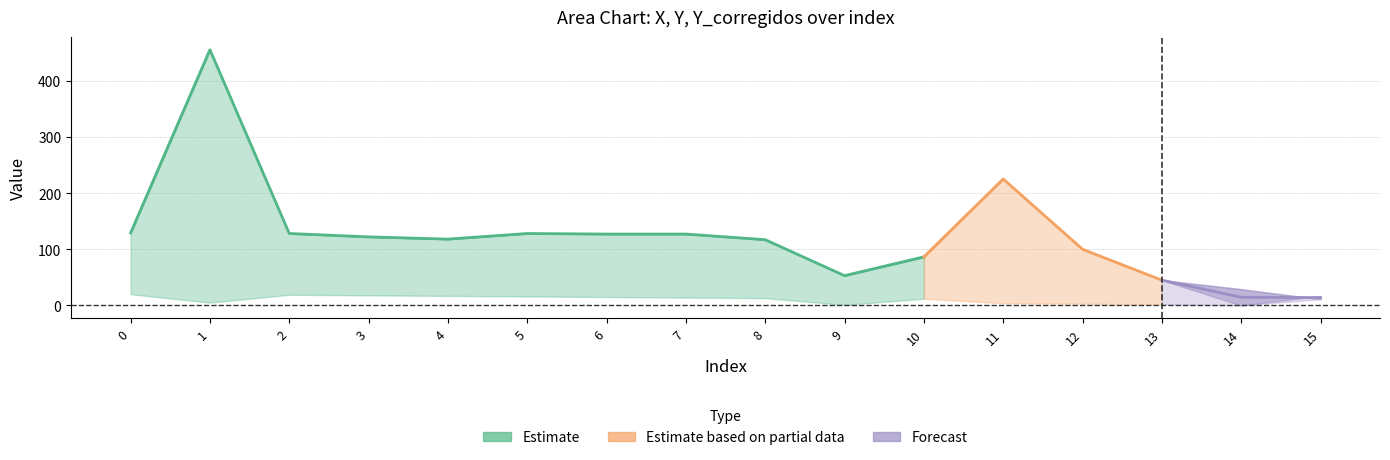

Read the Y_corregidos value at 0.

129